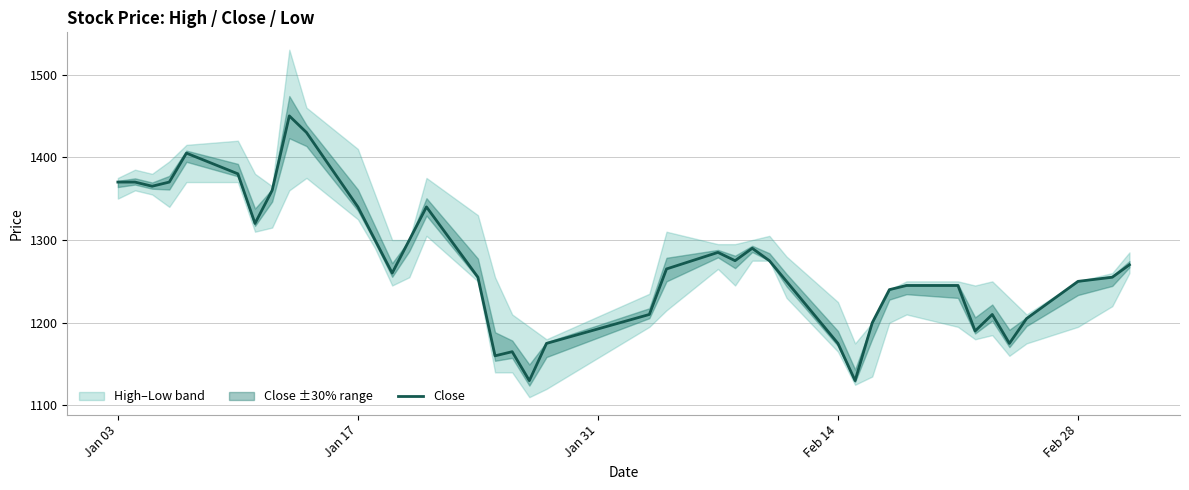

Reading left to right, transcribe all the data shown in this chart.

1370	1370	1365	1370	1405	1380	1320	1360	1450	1430	1340	1300	1260	1300	1340	1255	1160	1165	1130	1175	1210	1265	1285	1275	1290	1275	1250	1175	1130	1200	1240	1245	1245	1190	1210	1175	1205	1250	1255	1270